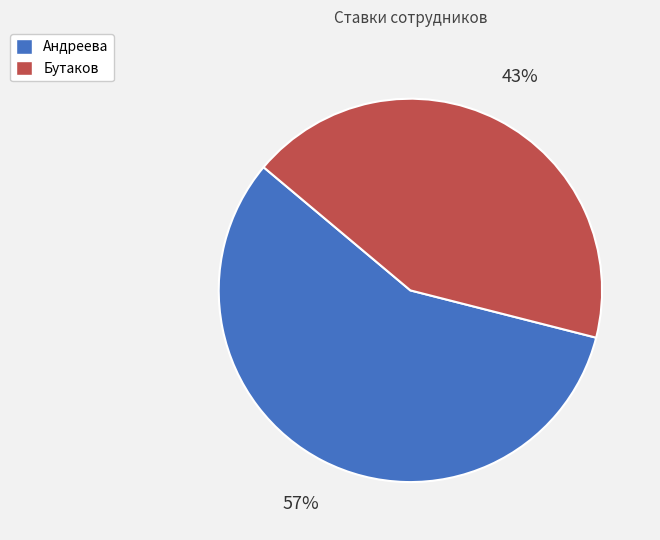

Does Бутаков represent more than half of the total?

No